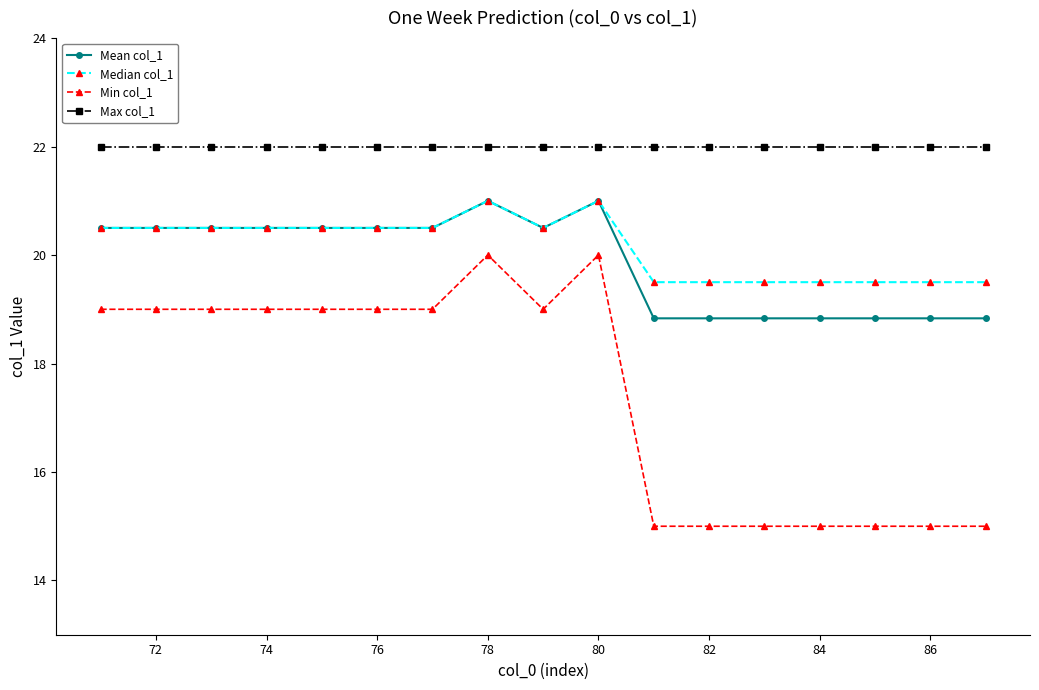

Which series has the widest spread of values?

Min col_1